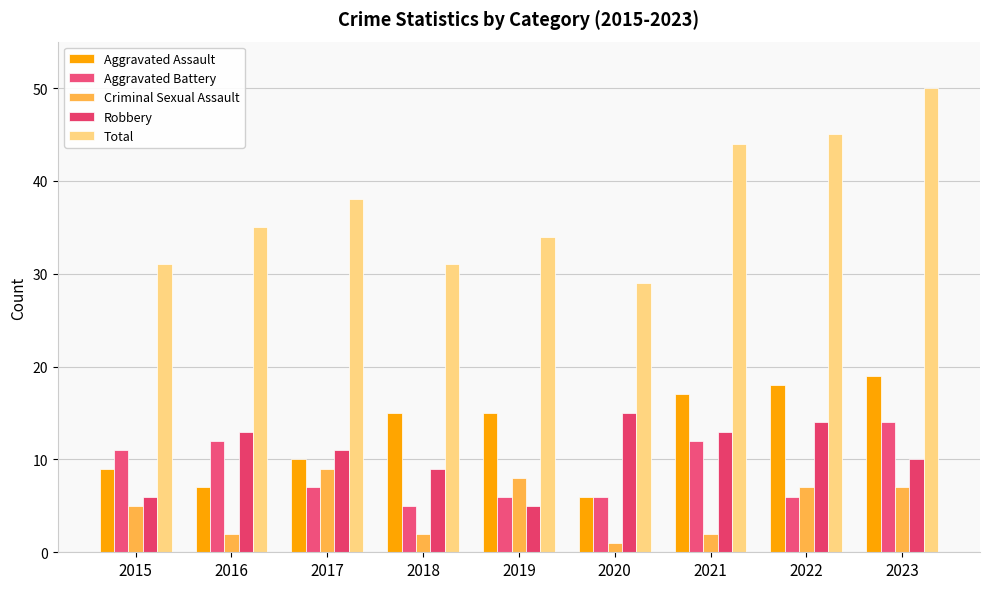

What is the lowest value of the Aggravated Assault series?

6